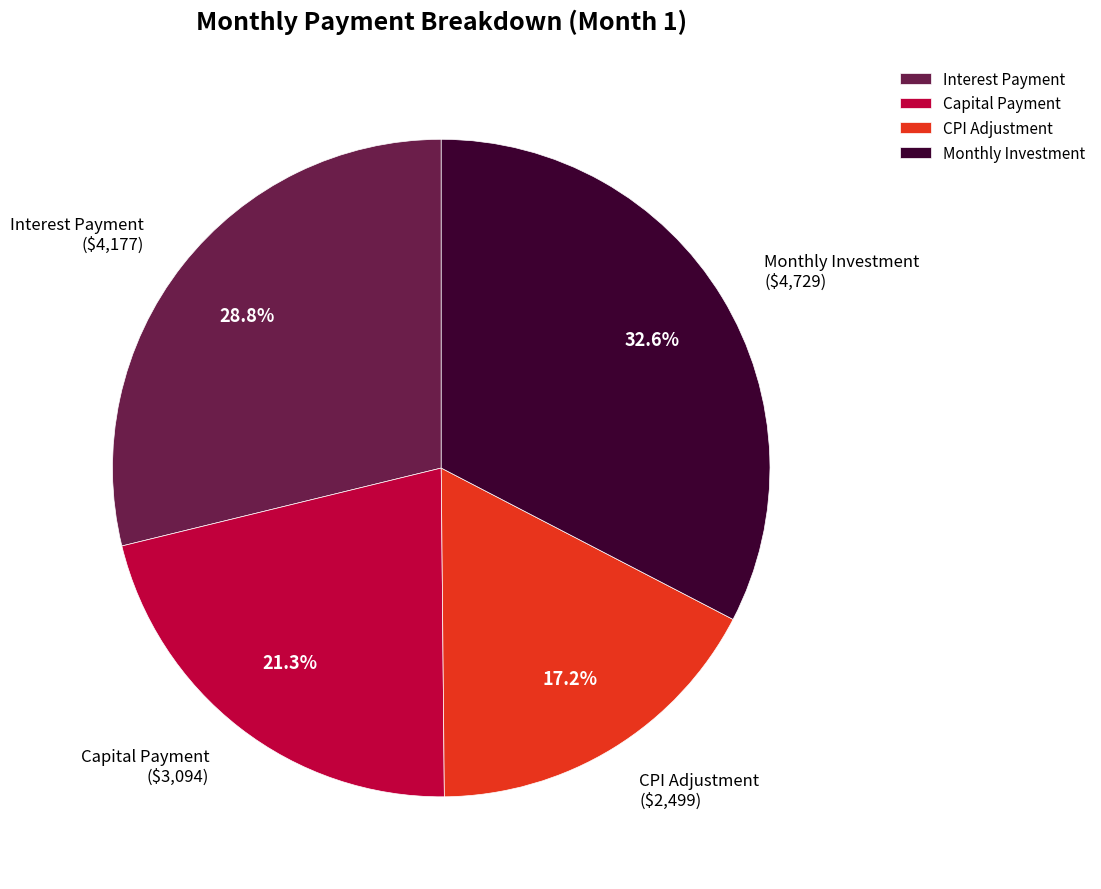

Is there a majority slice in this chart?

No